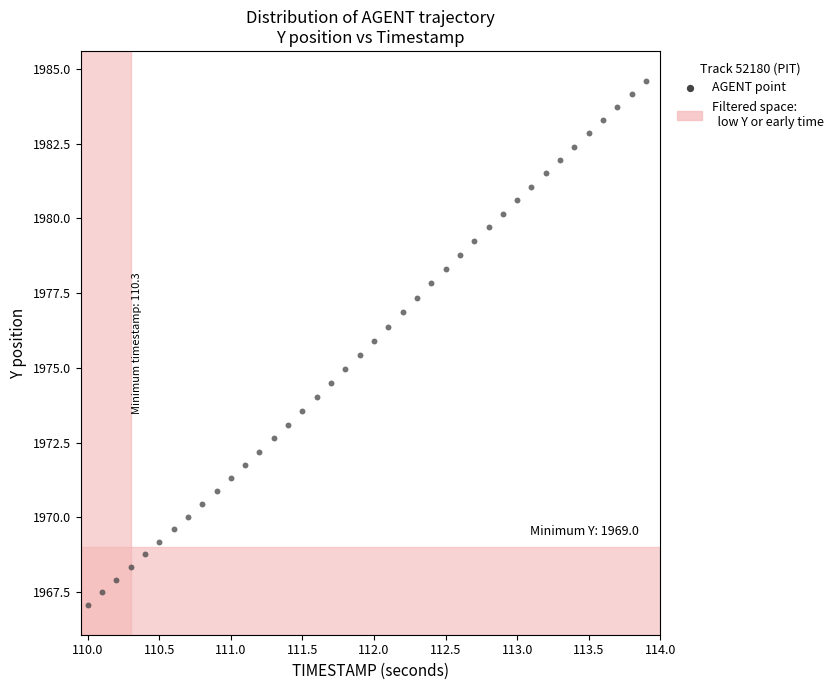

What is the range of Y values (max minus min)?

17.5